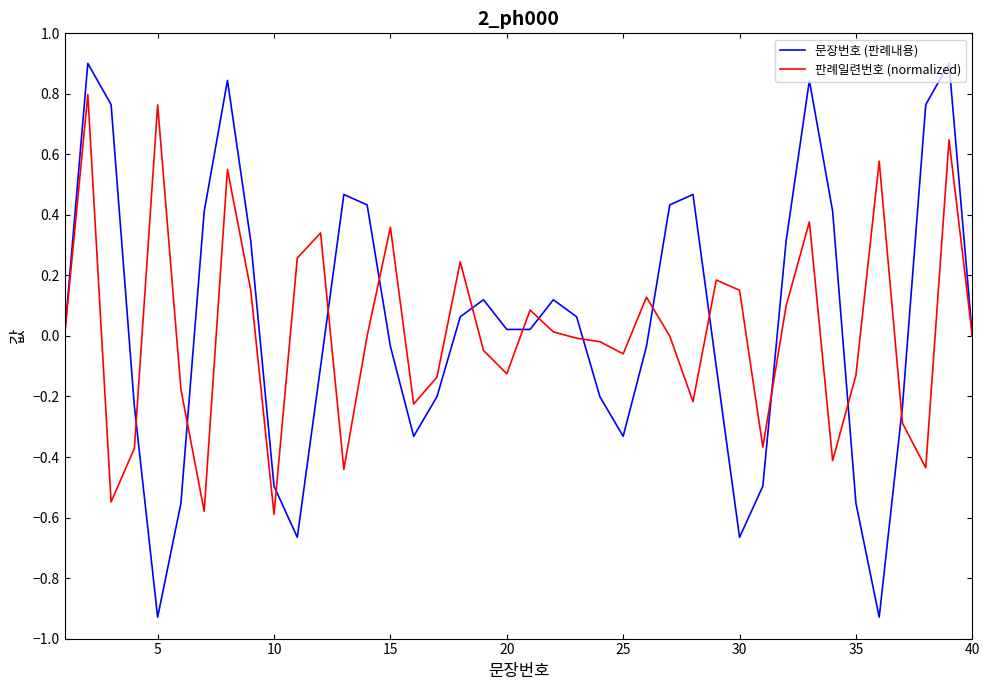

What are all the series names shown in the legend?

문장번호 (판례내용), 판례일련번호 (normalized)